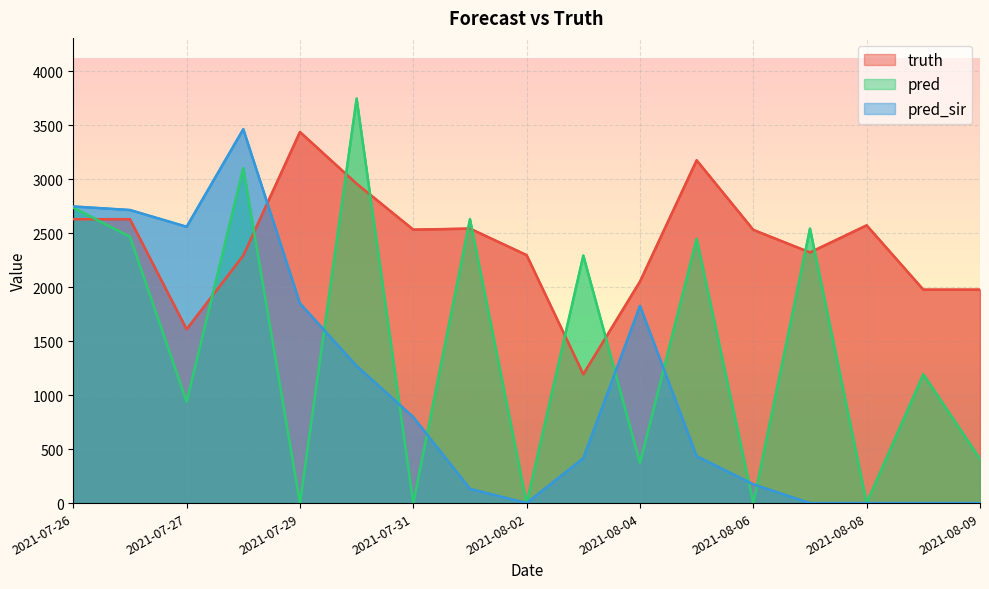

True or false: pred_sir has a value of 62.5 at 2021-08-01.

False